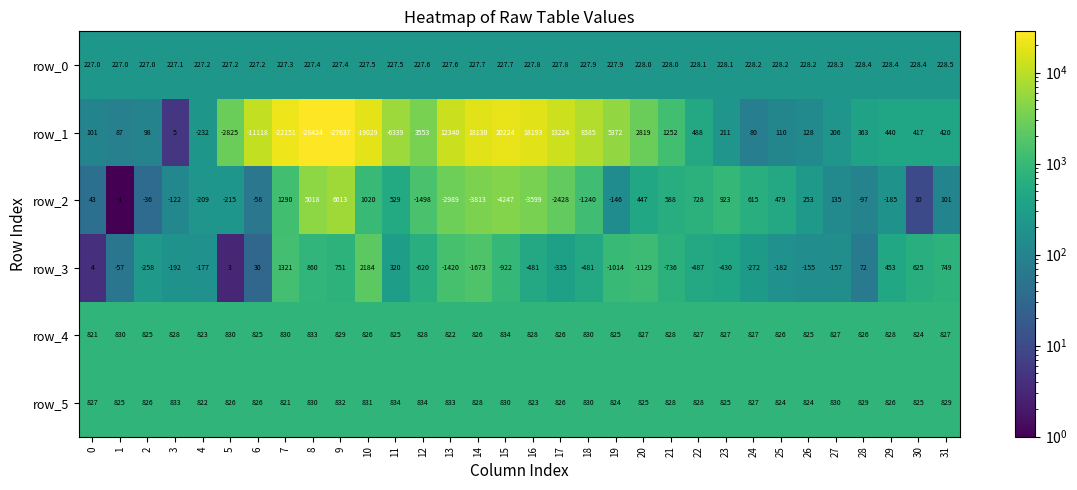

The row_5 series shows 1256.0 at 21. True or false?

False